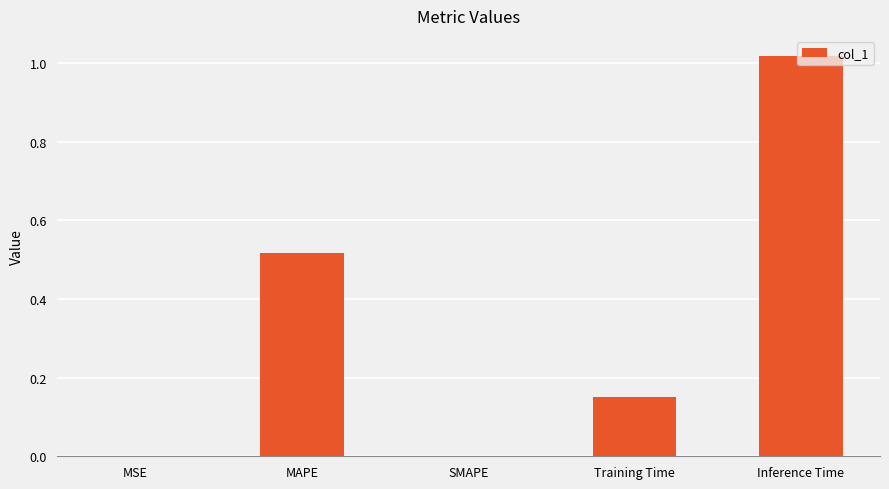

The chart shows a value of 0.0 at MSE. True or false?

True